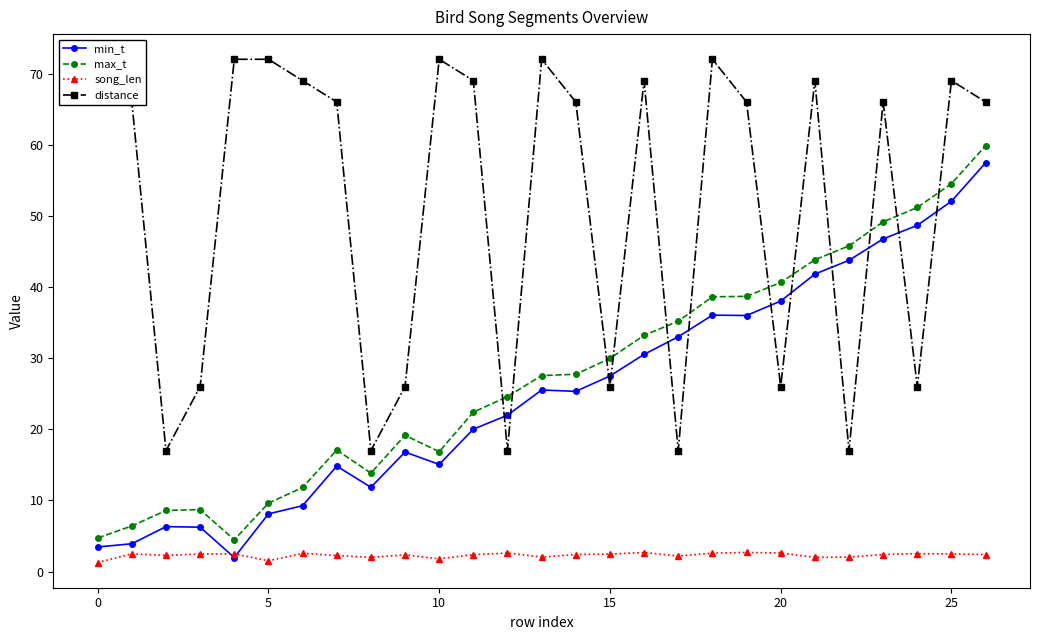

Rank the series by their maximum value, from lowest to highest.

song_len, min_t, max_t, distance